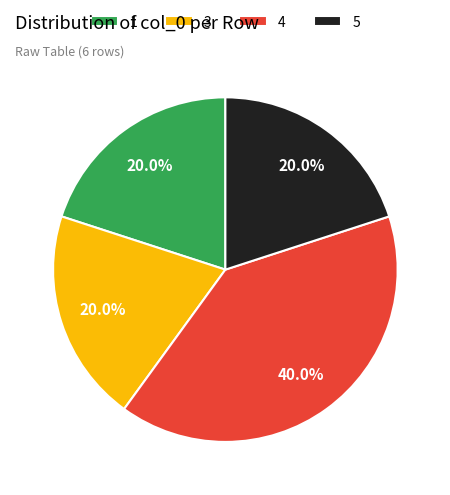

Approximately how many times larger is the value at 5 compared to 1?

1.0